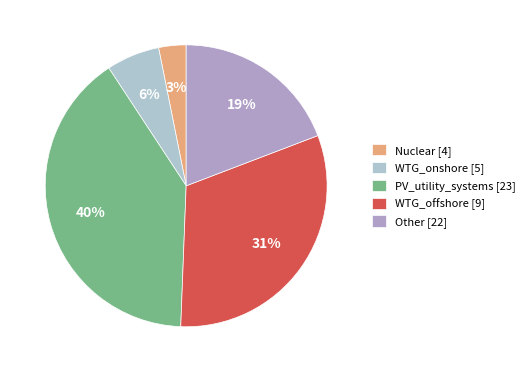

Approximately how many times larger is the value at PV_utility_systems compared to WTG_offshore?

1.3